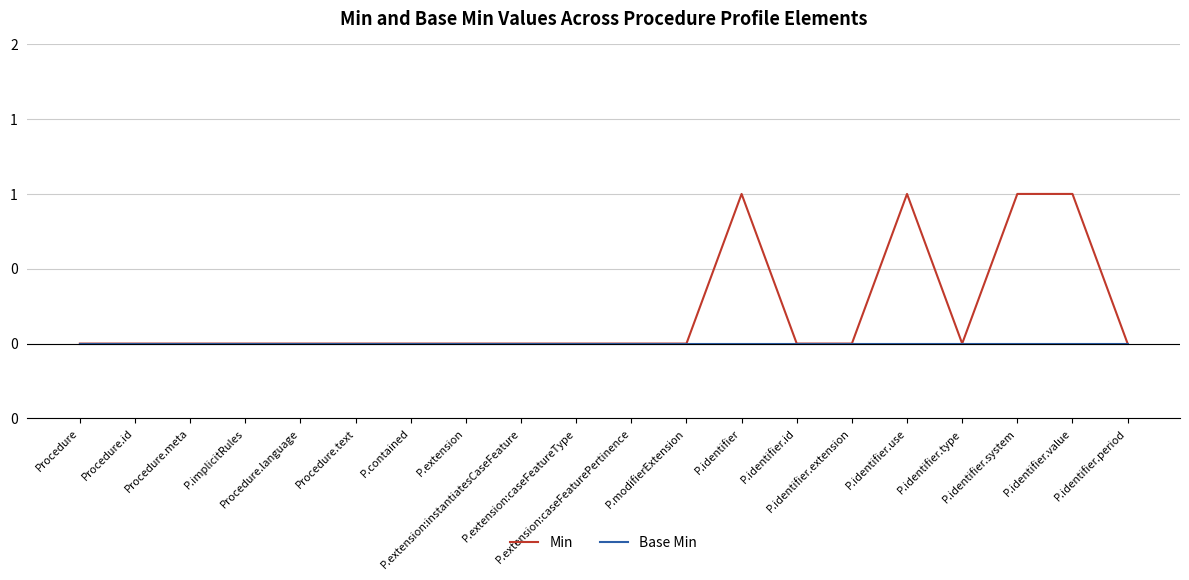

Which category has the highest value across all series?

P.identifier